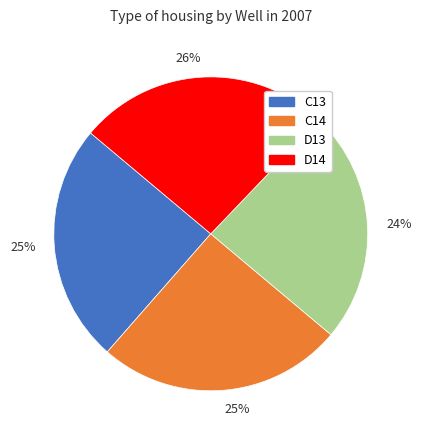

Is there a majority slice in this chart?

No